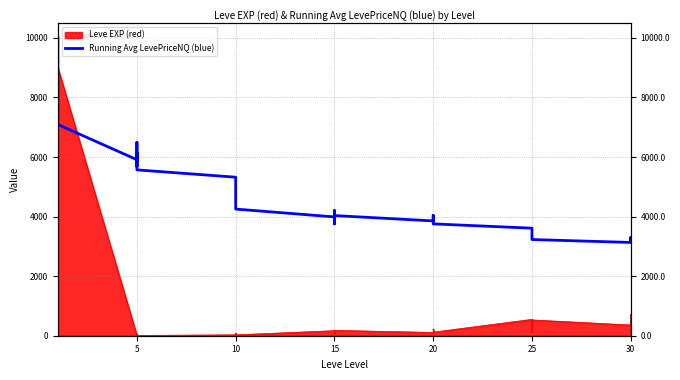

How many interior local peaks (higher than both neighbors) does the data have?

5